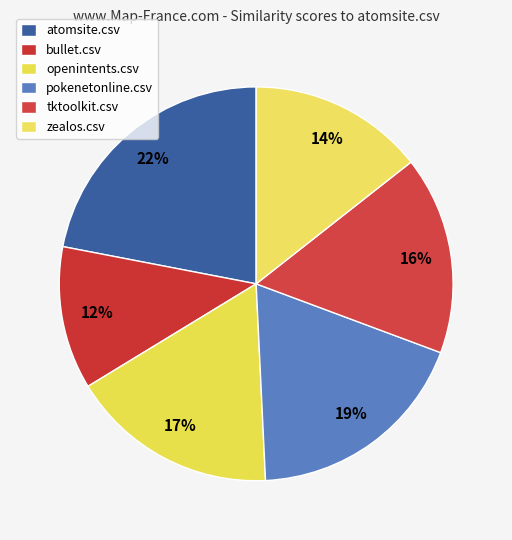

How many slices are in this pie chart?

6